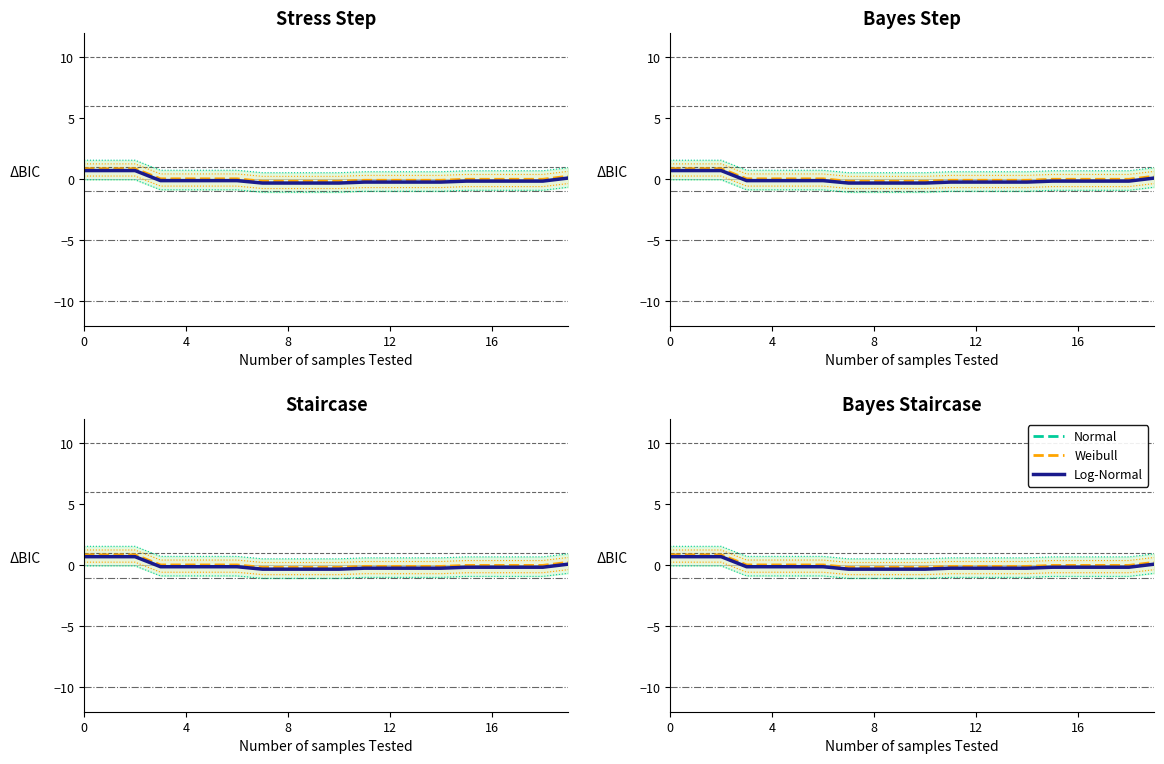

What is the minimum value for Normal?

-0.3